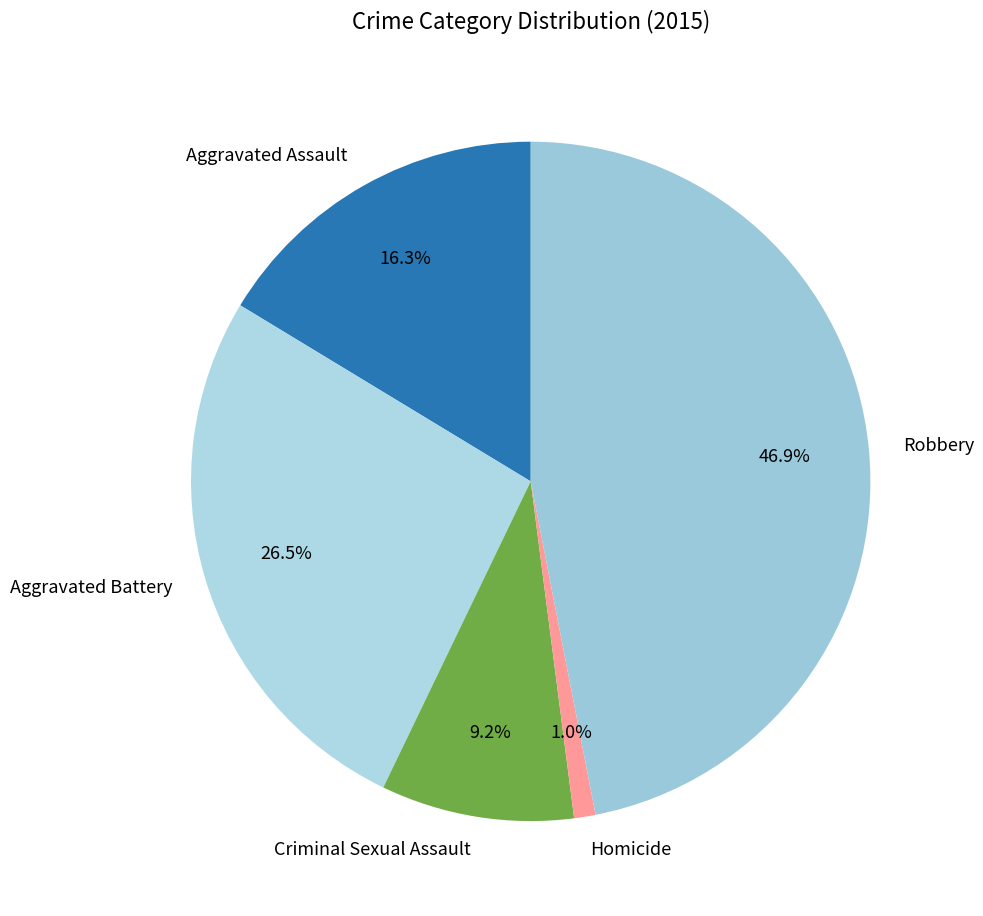

Is the sum of Homicide and Robbery greater than half?

No